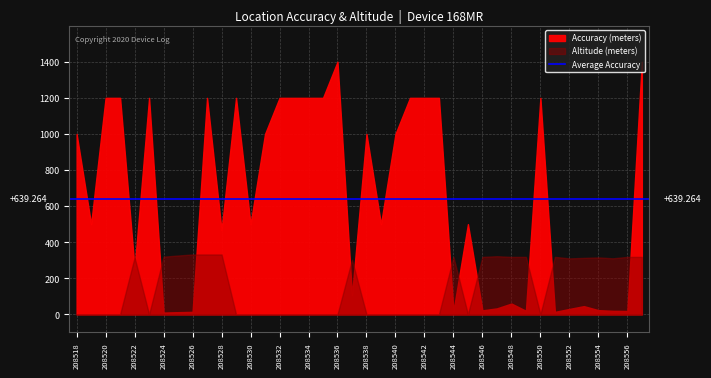

Which has a higher value, 208535 or 208524?

208535